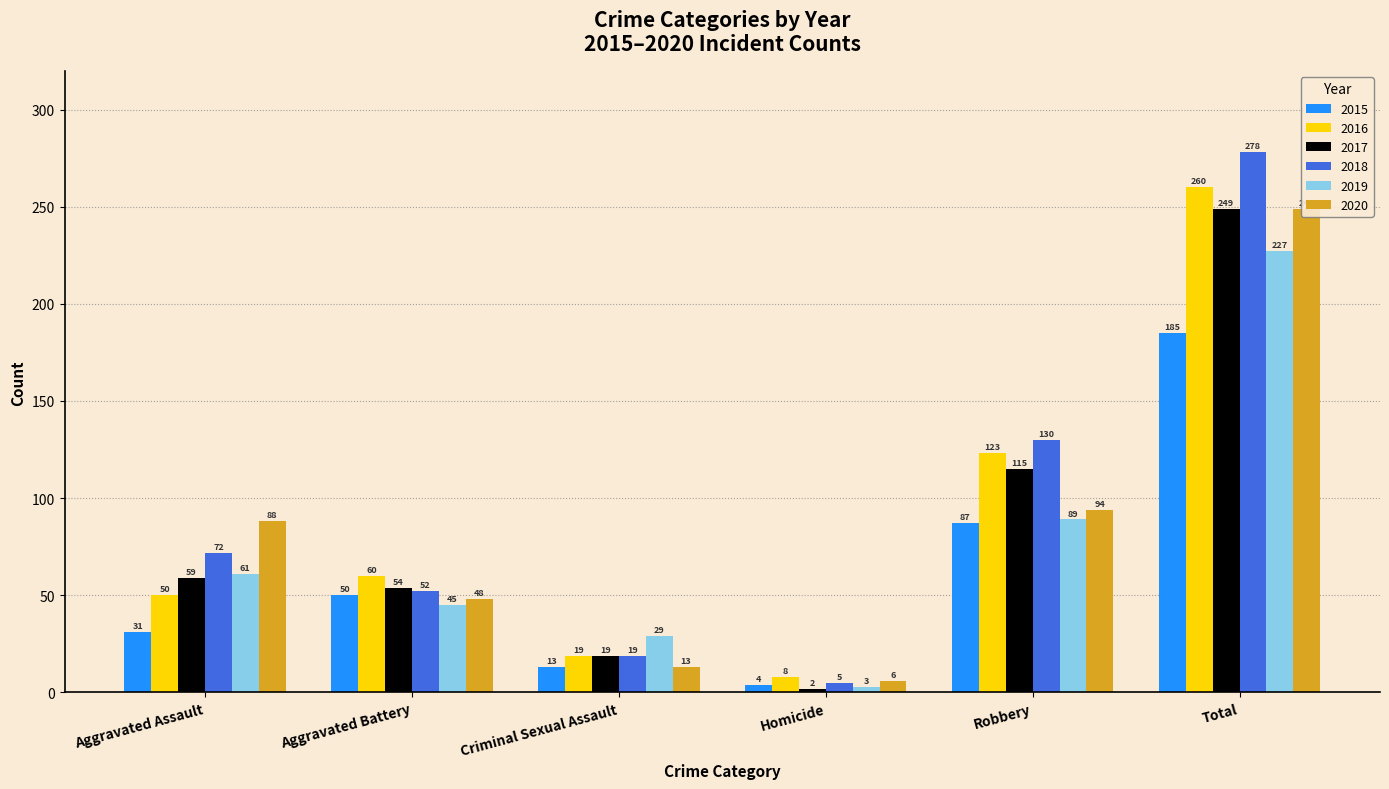

Reading left to right, extract all data points from this chart.

2015: Aggravated Assault=31	Aggravated Battery=50	Criminal Sexual Assault=13	Homicide=4	Robbery=87	Total=185
2016: Aggravated Assault=50	Aggravated Battery=60	Criminal Sexual Assault=19	Homicide=8	Robbery=123	Total=260
2017: Aggravated Assault=59	Aggravated Battery=54	Criminal Sexual Assault=19	Homicide=2	Robbery=115	Total=249
2018: Aggravated Assault=72	Aggravated Battery=52	Criminal Sexual Assault=19	Homicide=5	Robbery=130	Total=278
2019: Aggravated Assault=61	Aggravated Battery=45	Criminal Sexual Assault=29	Homicide=3	Robbery=89	Total=227
2020: Aggravated Assault=88	Aggravated Battery=48	Criminal Sexual Assault=13	Homicide=6	Robbery=94	Total=249